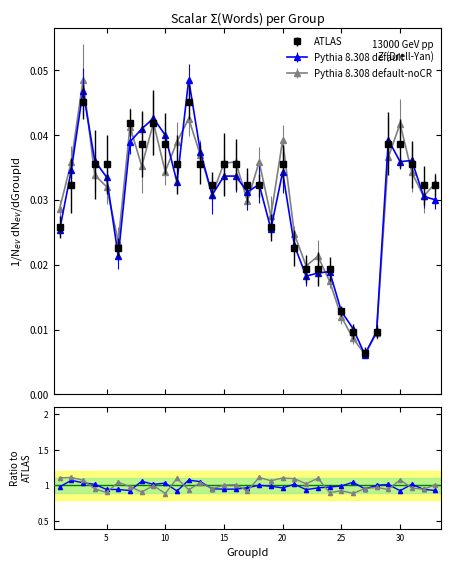

Is it true that ATLAS equals 0.0 at 2?

True